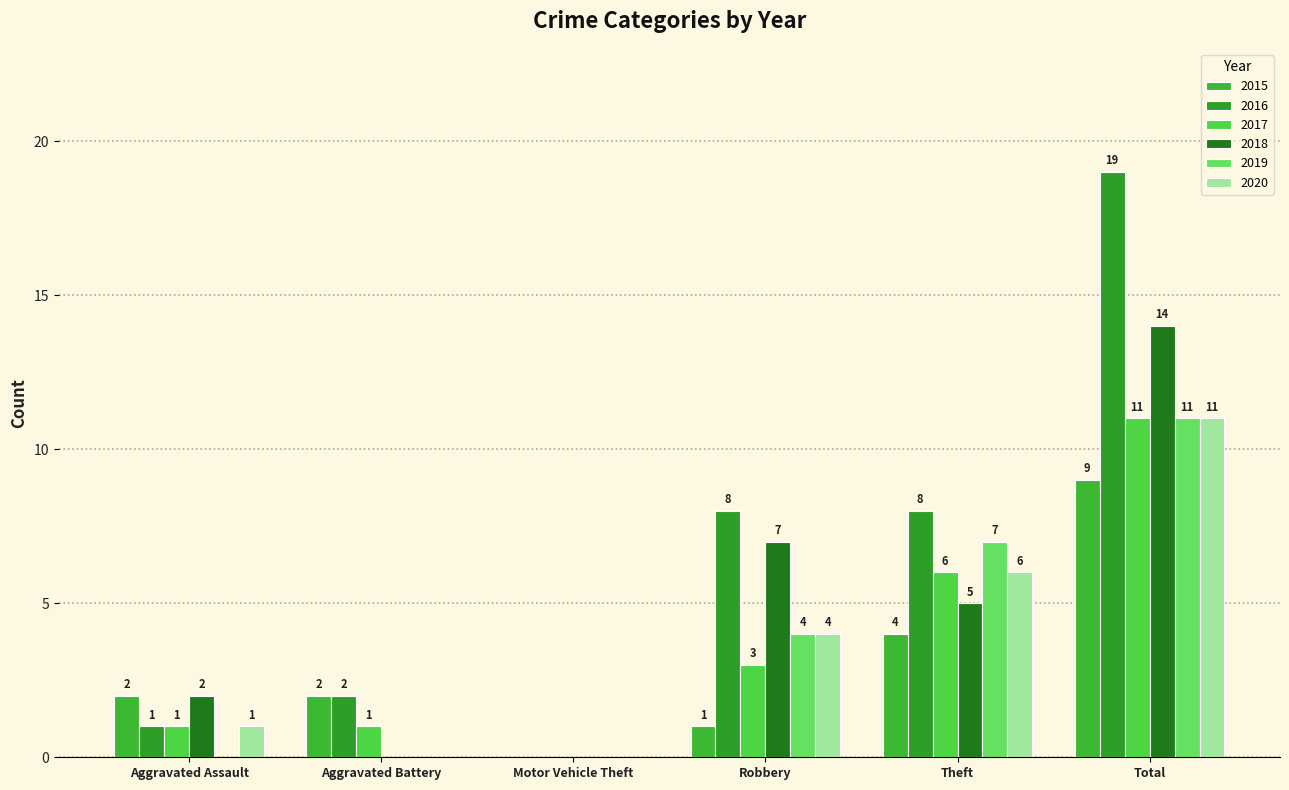

Is it true that 2019 equals 0 at Aggravated Battery?

True